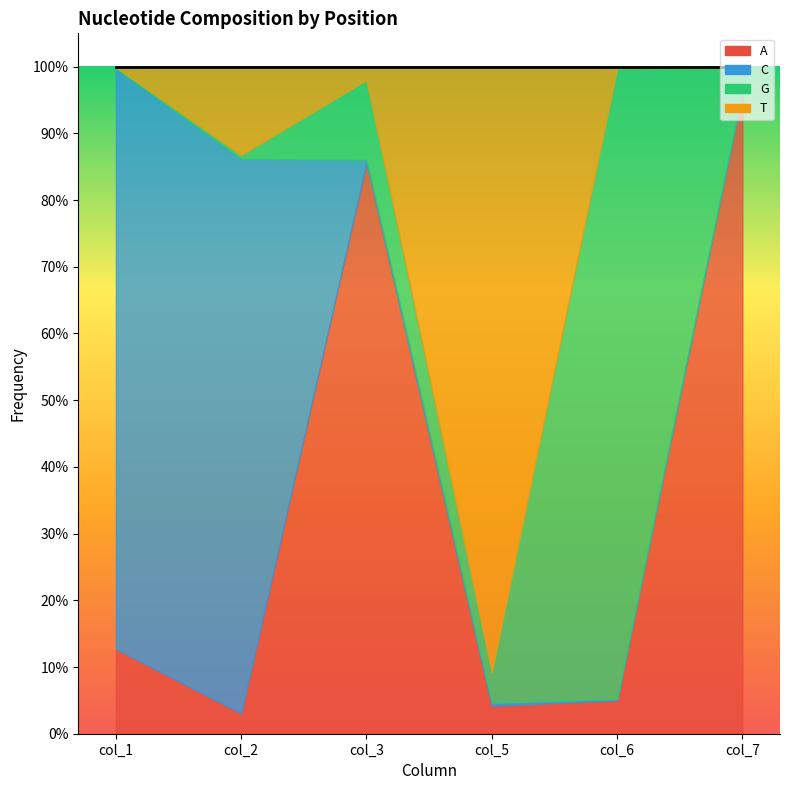

What is the maximum value shown in the chart?

1.0